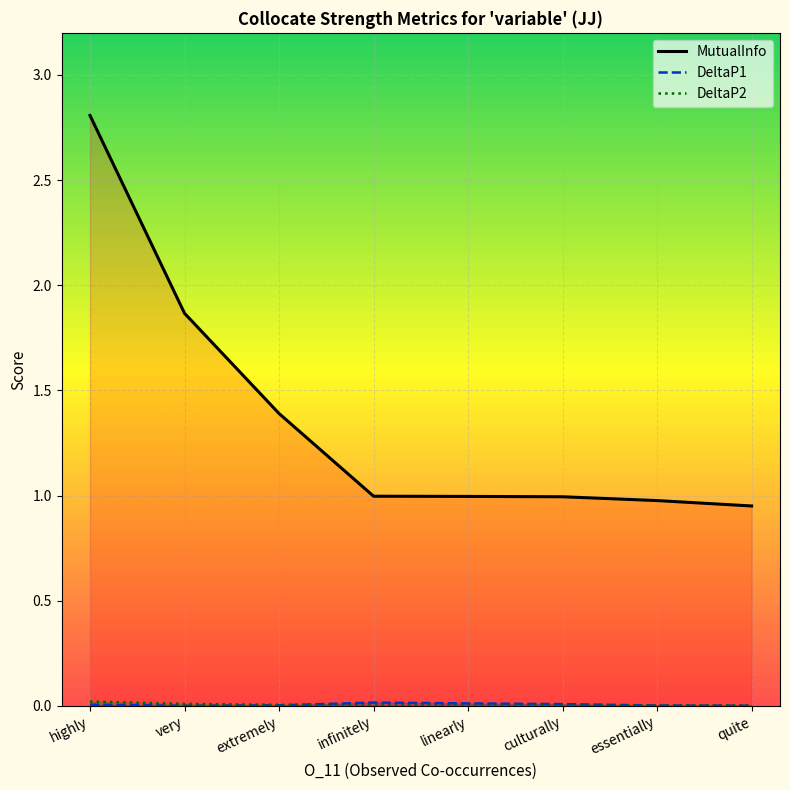

List the labels in order of MutualInfo value, smallest first.

quite, essentially, culturally, linearly, infinitely, extremely, very, highly